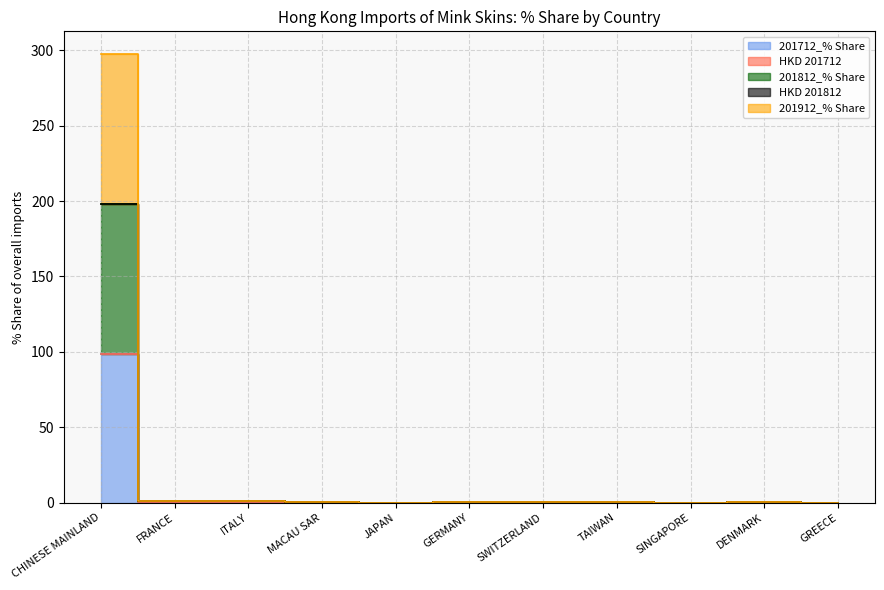

Which category has the highest value in the HKD 201812 series?

CHINESE MAINLAND